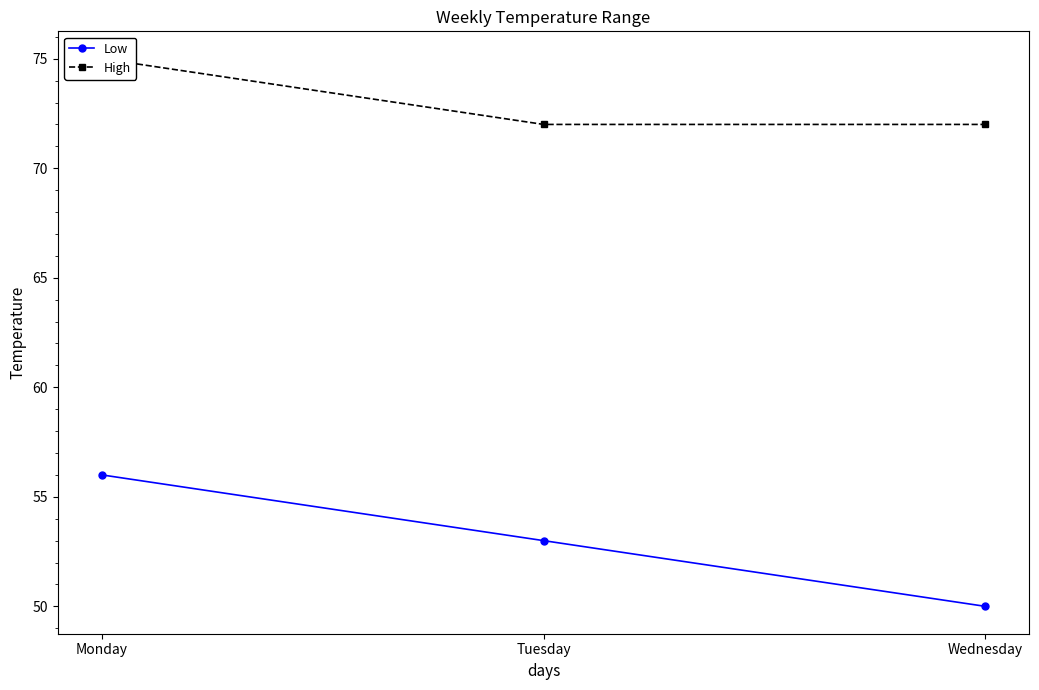

Read the High value at Tuesday.

72